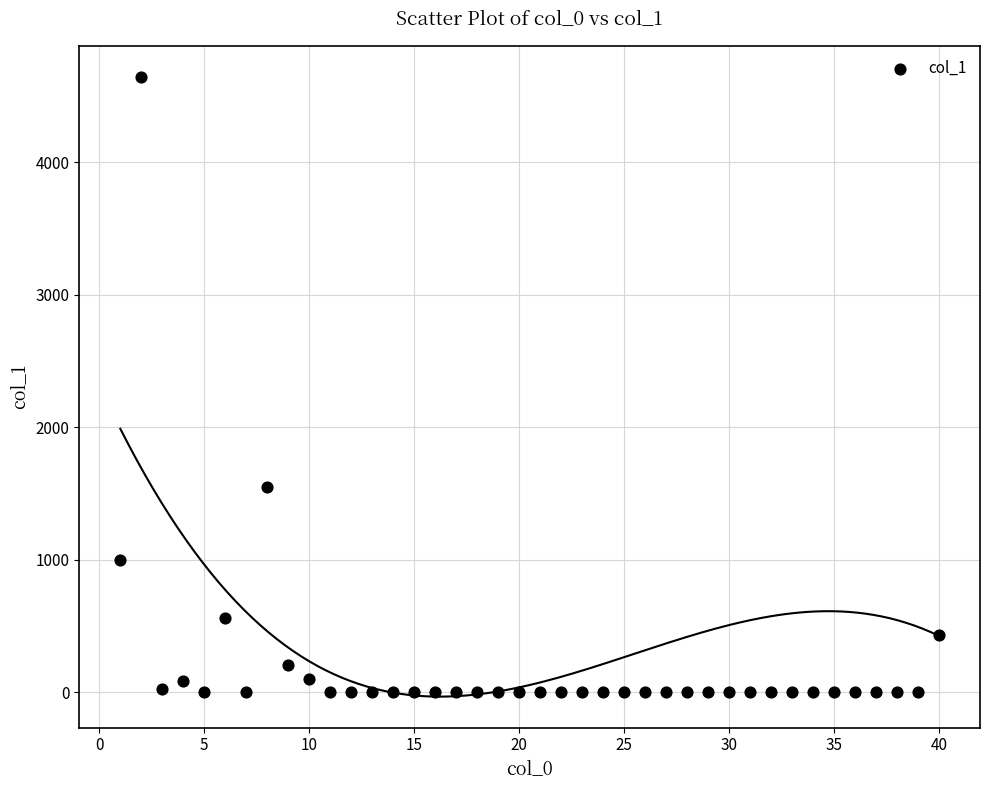

What Y value in the scatter plot is closest to 2322?

1545